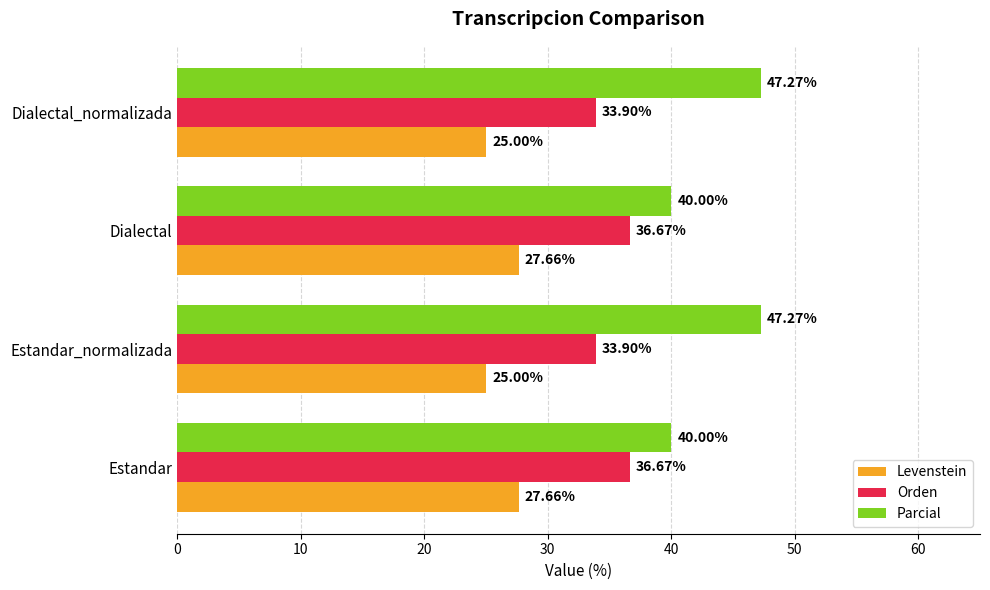

List the series in order of their peak value, highest first.

Parcial, Orden, Levenstein